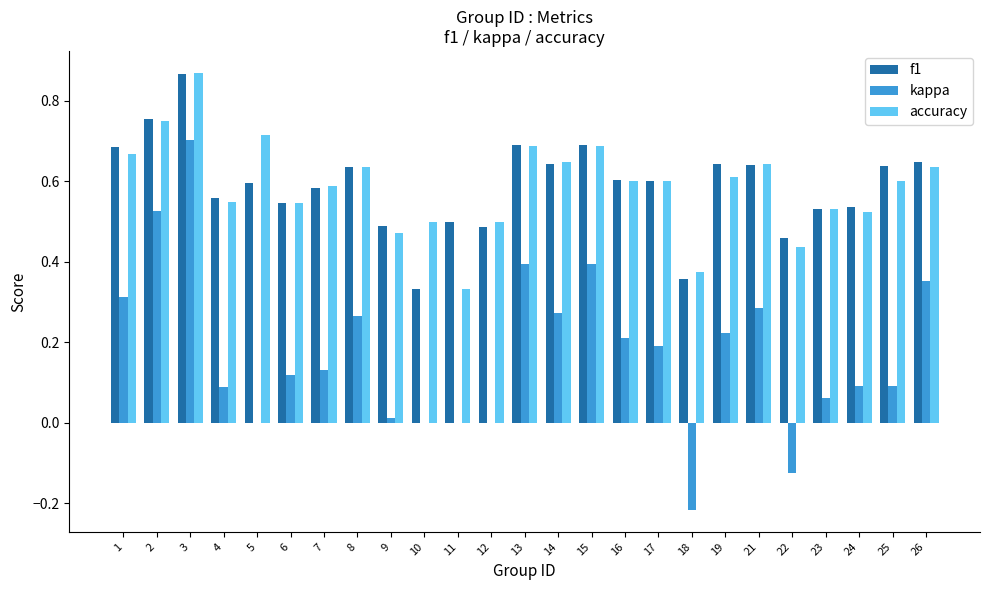

Between 5 and 26, which series saw the biggest shift?

kappa